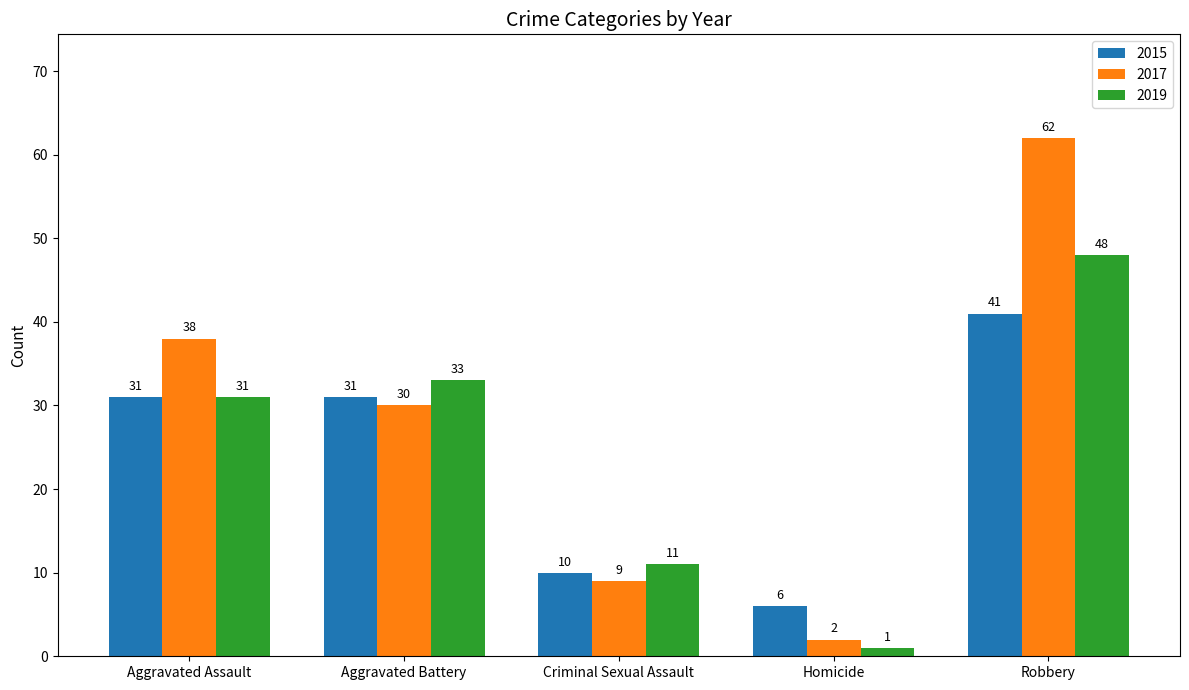

List the series in order of their overall mean, highest first.

2017, 2019, 2015